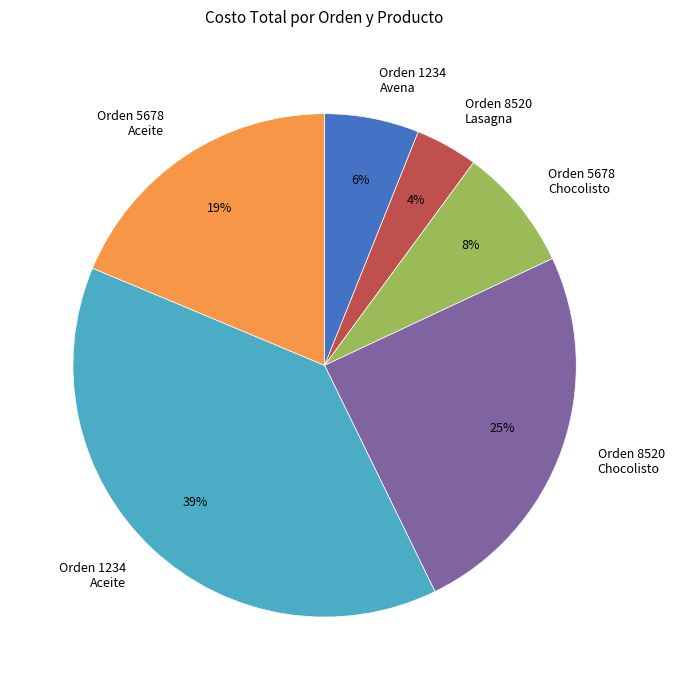

Is the sum of Orden 1234 Aceite and Orden 1234 Avena greater than half?

No